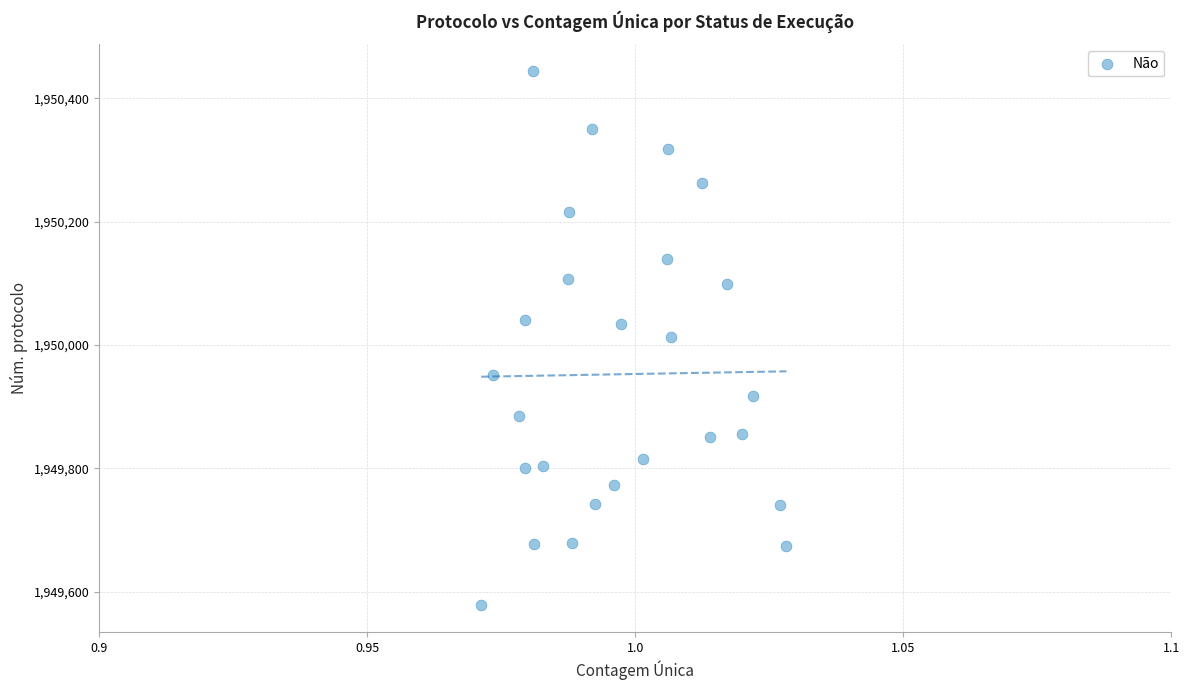

What is the range of Y values (max minus min)?

866